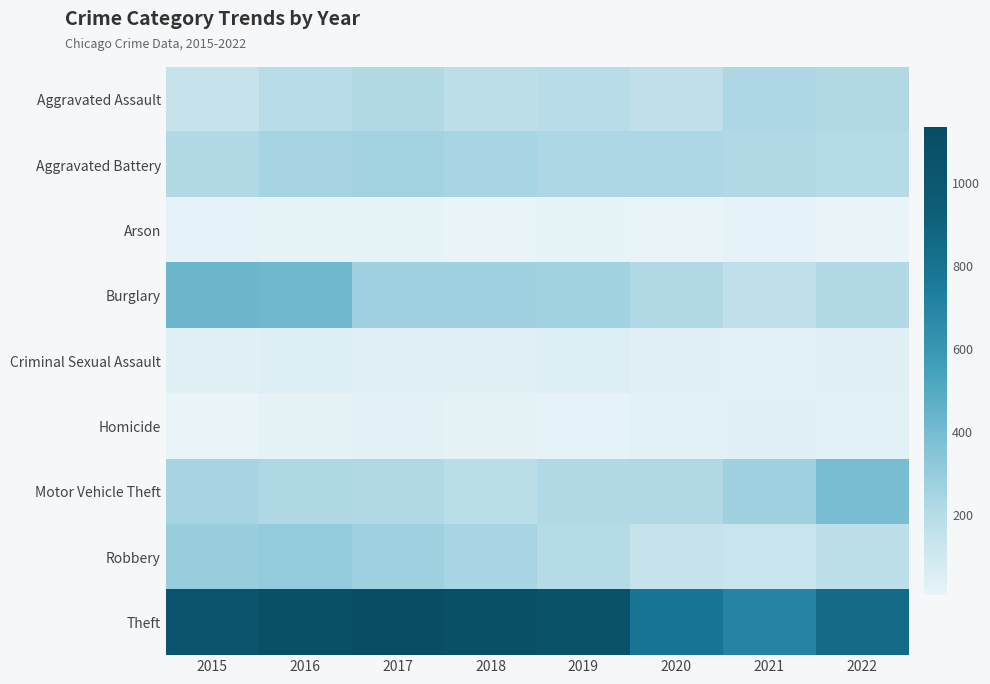

Reading left to right, extract all data points from this chart.

Aggravated Assault: 2015=142	2016=188	2017=209	2018=174	2019=187	2020=169	2021=229	2022=217
Aggravated Battery: 2015=213	2016=250	2017=258	2018=242	2019=230	2020=230	2021=221	2022=206
Arson: 2015=19	2016=11	2017=12	2018=6	2019=12	2020=9	2021=16	2022=10
Burglary: 2015=421	2016=417	2017=268	2018=269	2019=263	2020=221	2021=167	2022=212
Criminal Sexual Assault: 2015=38	2016=46	2017=38	2018=40	2019=47	2020=35	2021=30	2022=36
Homicide: 2015=10	2016=21	2017=27	2018=21	2019=18	2020=29	2021=34	2022=31
Motor Vehicle Theft: 2015=245	2016=224	2017=222	2018=186	2019=210	2020=221	2021=267	2022=393
Robbery: 2015=296	2016=302	2017=268	2018=244	2019=205	2020=139	2021=132	2022=174
Theft: 2015=1029	2016=1087	2017=1135	2018=1095	2019=1060	2020=788	2021=701	2022=848